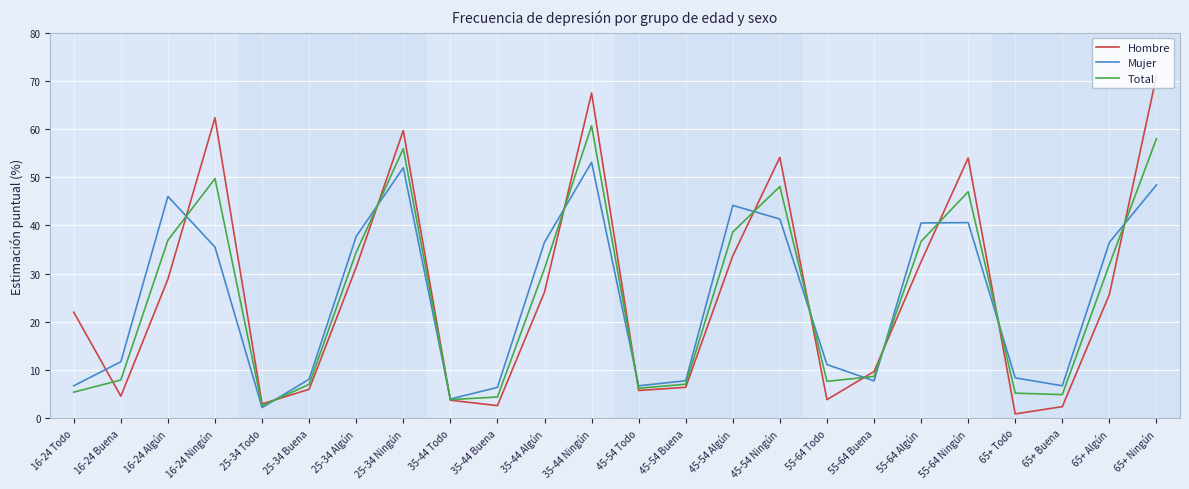

Which series changed the most between 45-54 Buena and 65+ Ningún?

Hombre